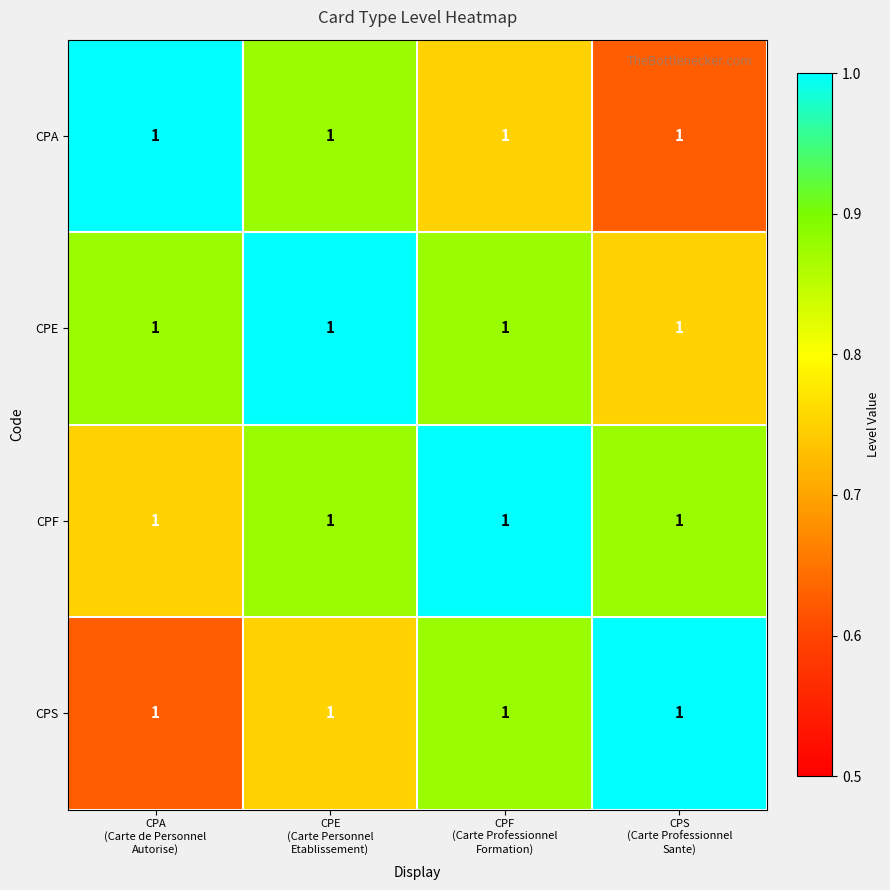

How many data points does each series have?

4